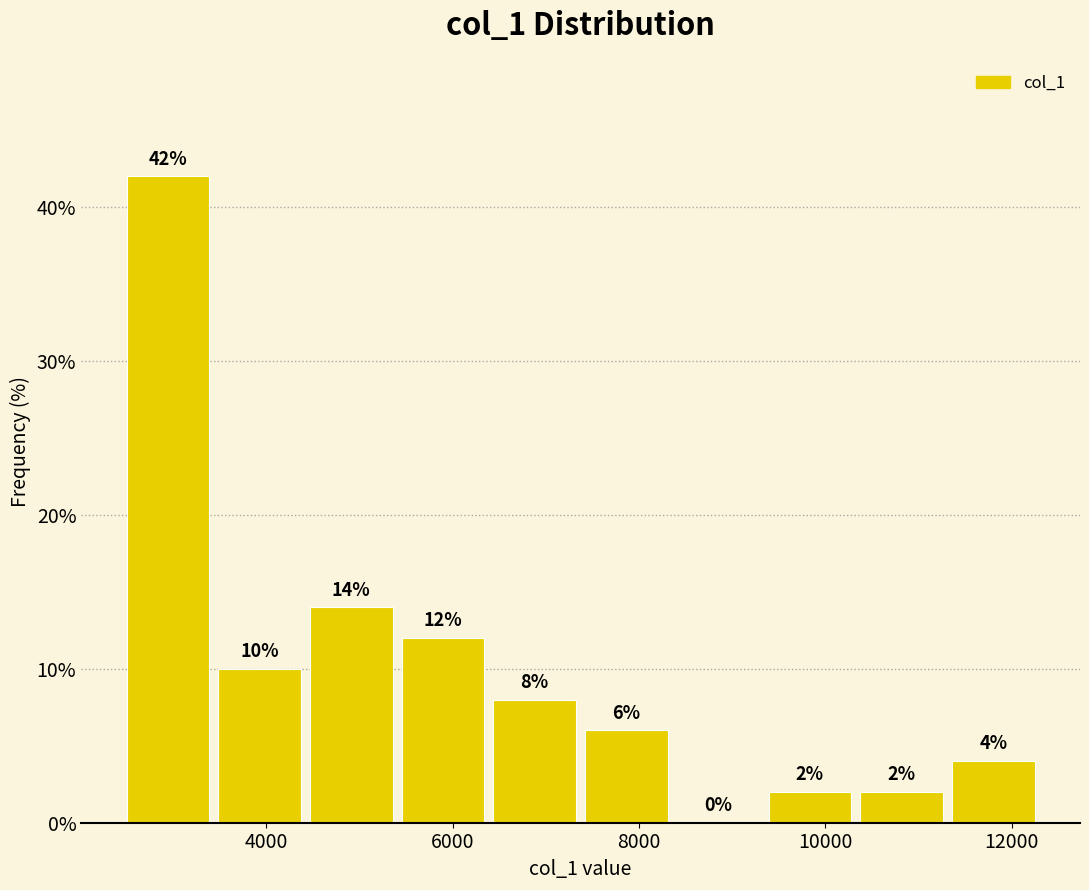

What is the height of the bar covering 6400 to 7400 on the x-axis? The bar edges are not printed on the chart, so give them approximately, as read against the axis.

8